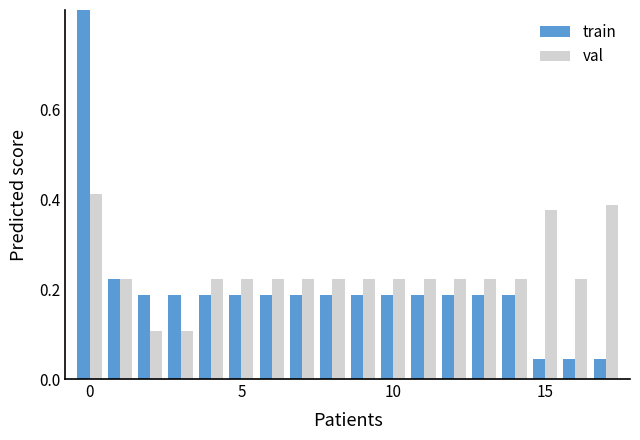

How many distinct data groups are displayed?

2